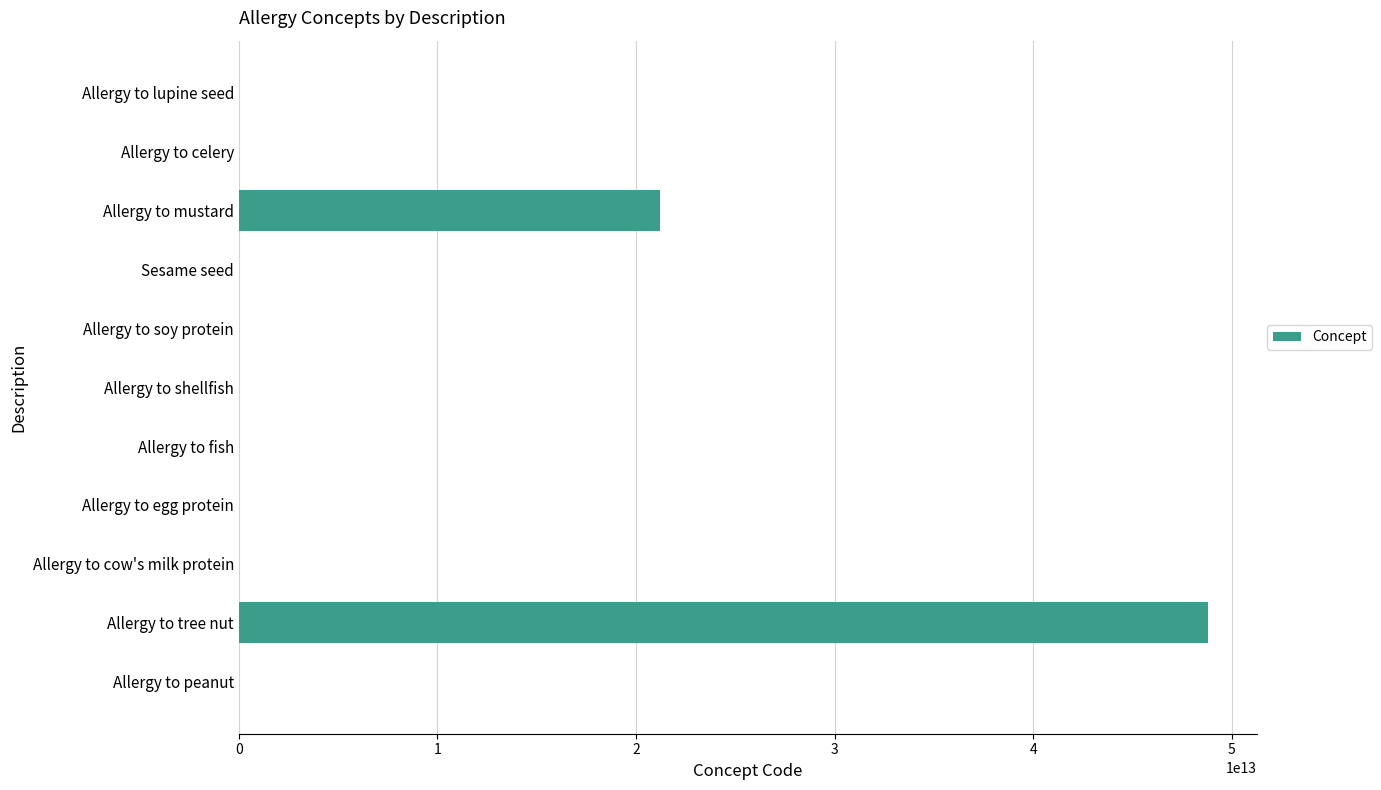

Which category has the highest value across all series?

Allergy to tree nut